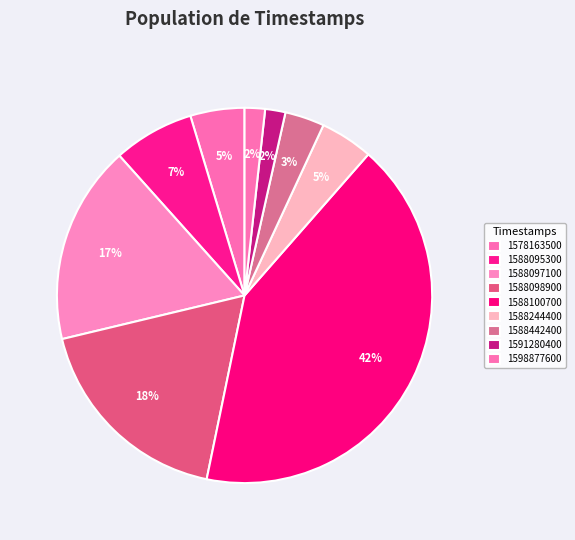

What percentage is the 1578163500 slice, to the nearest percent?

5%